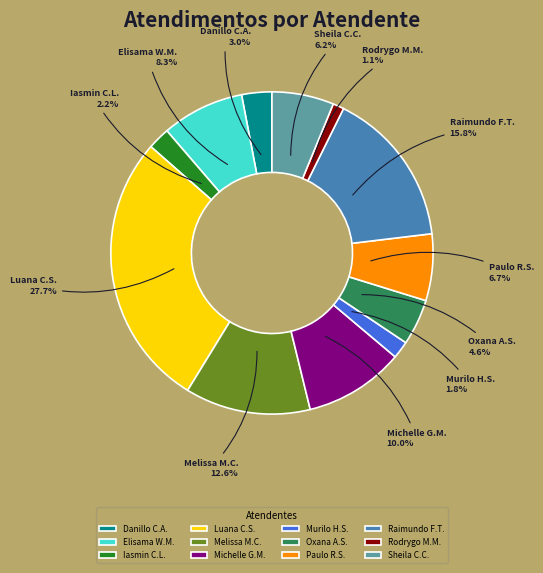

What is the ratio of the value at Michelle G.M. to the value at Oxana A.S.?

2.2